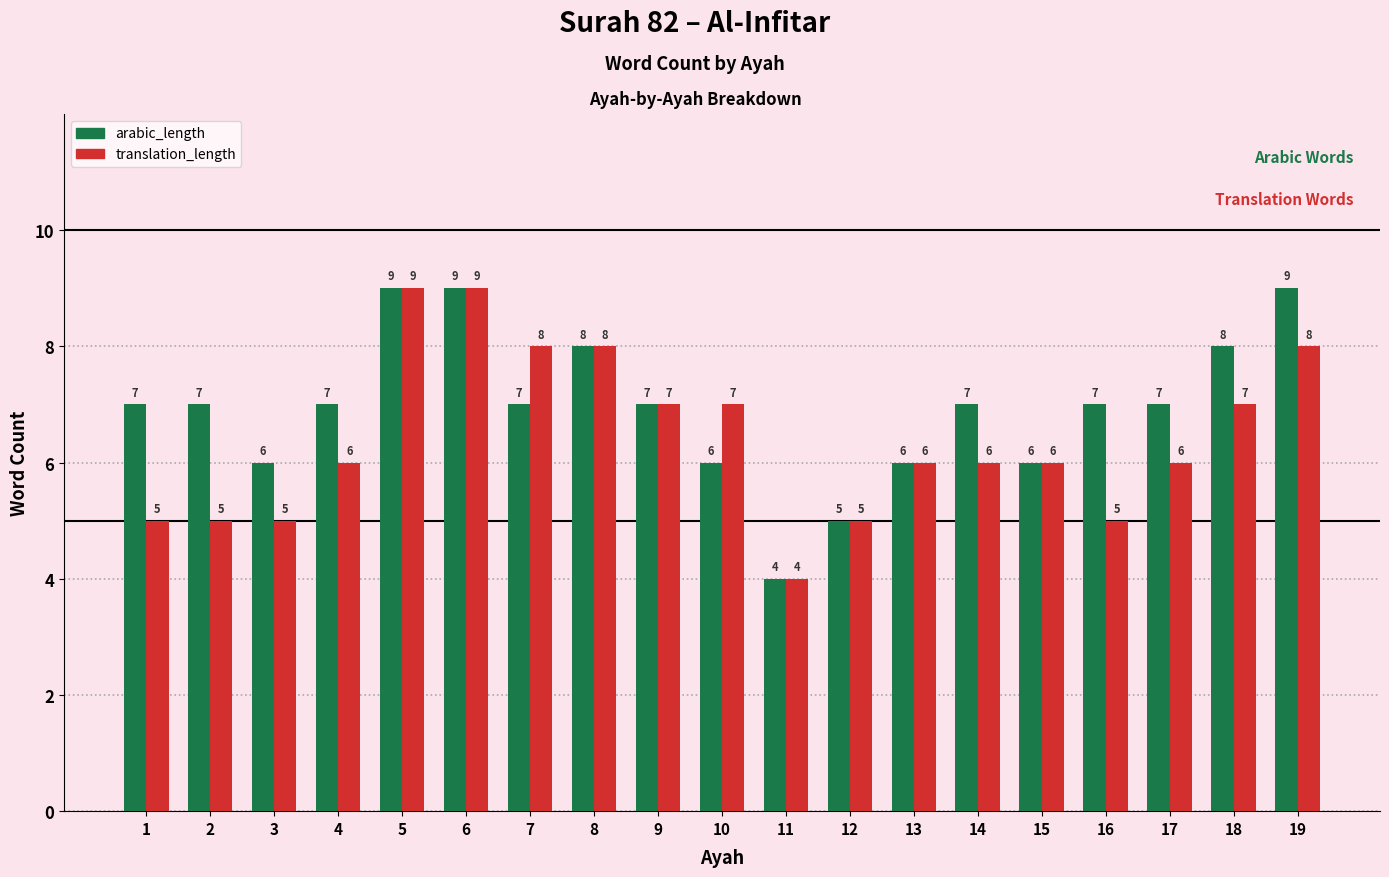

How many groups of bars are there?

19